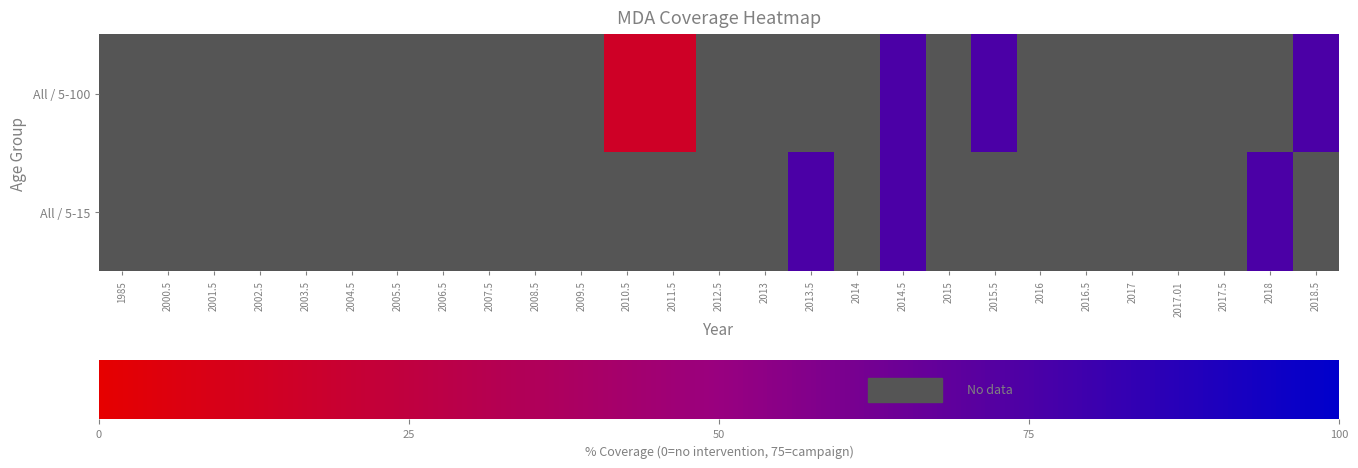

How many distinct data groups are displayed?

2